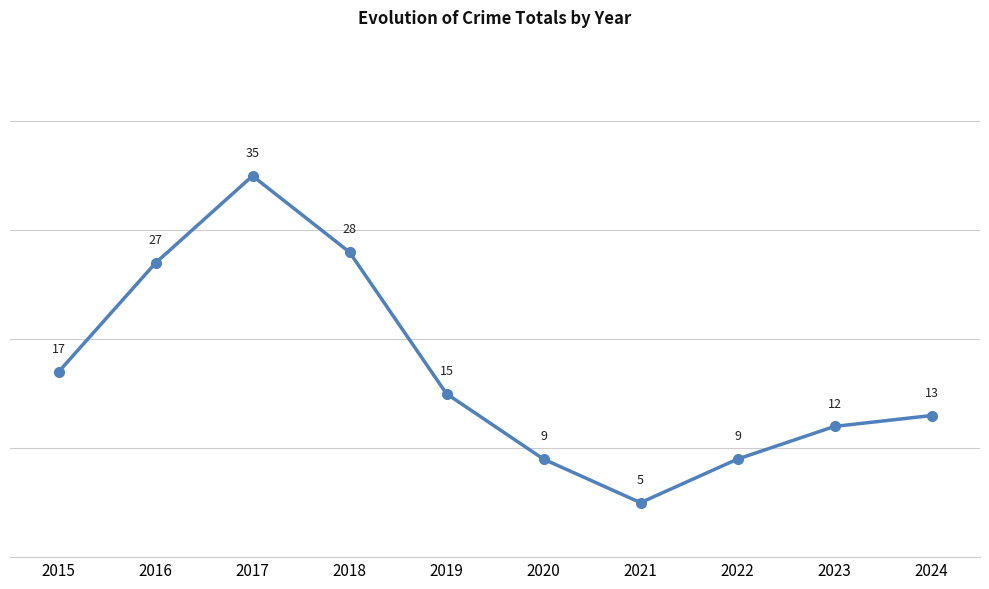

True or false: the data shows 49 at 2018.

False